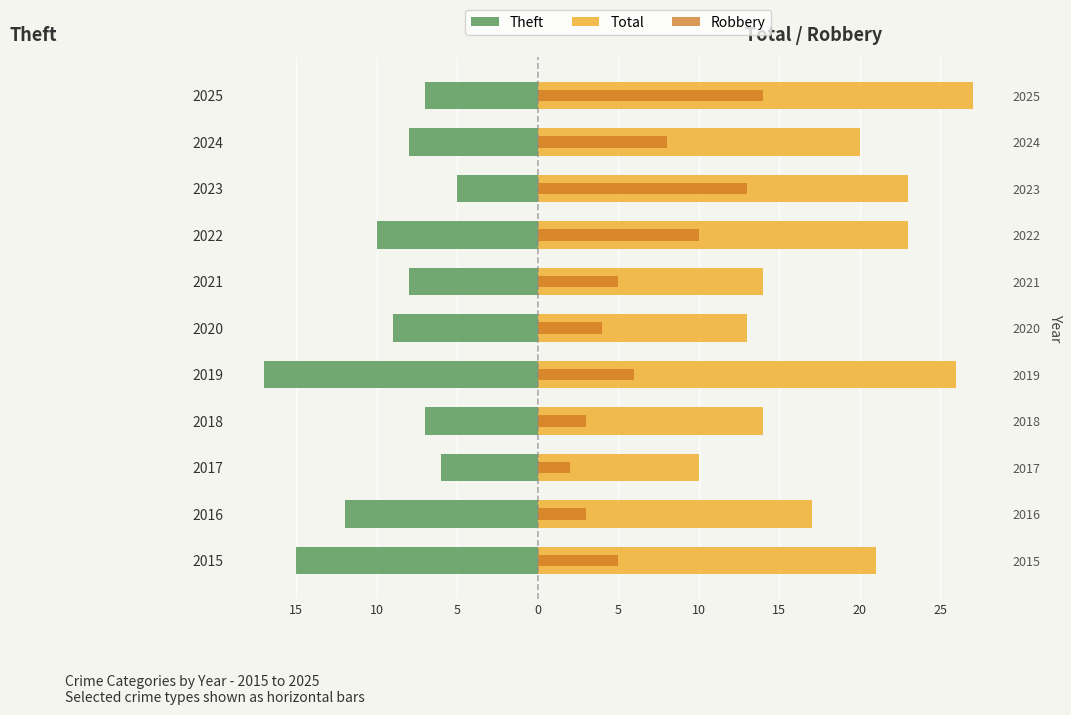

What are all the series names shown in the legend?

Theft, Total, Robbery